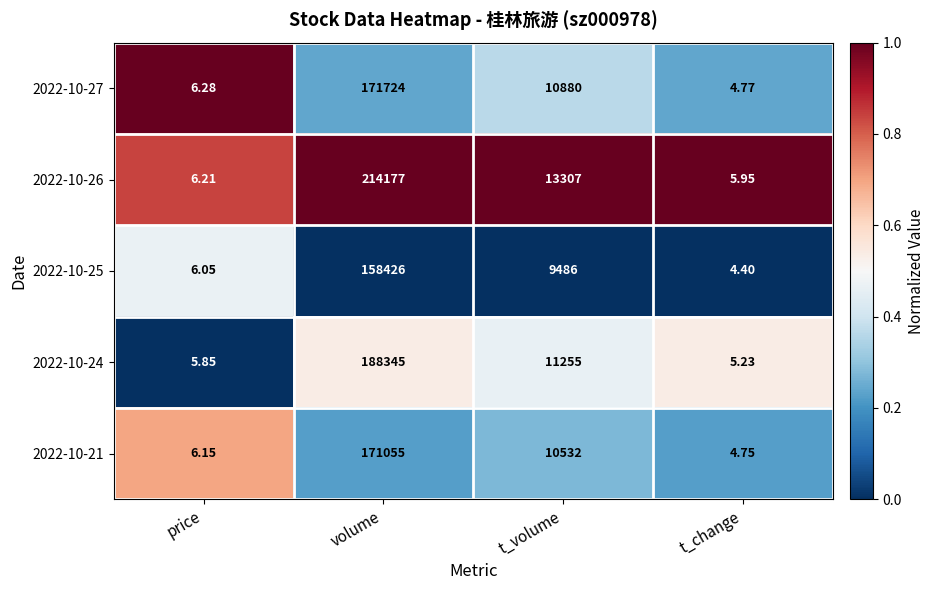

List the labels in order of 2022-10-27 value, smallest first.

t_change, price, t_volume, volume